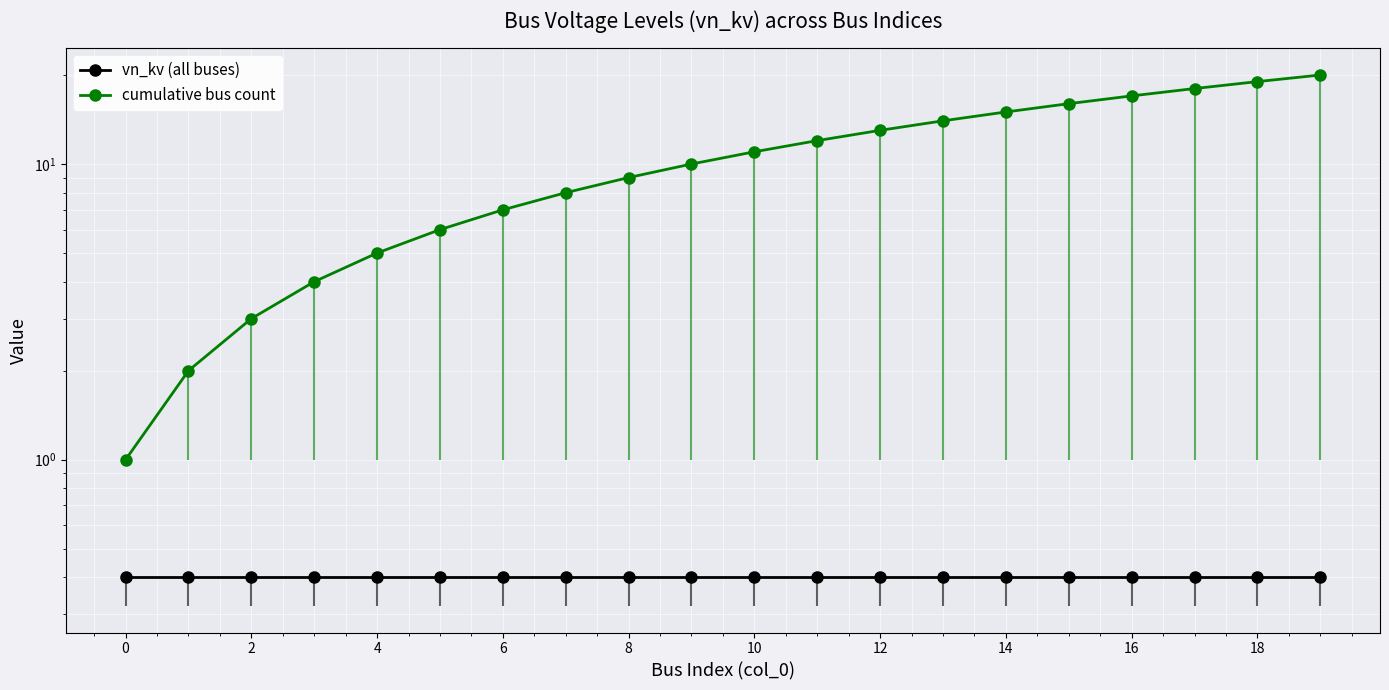

True or false: cumulative bus count has a value of 1.4 at 2.

False